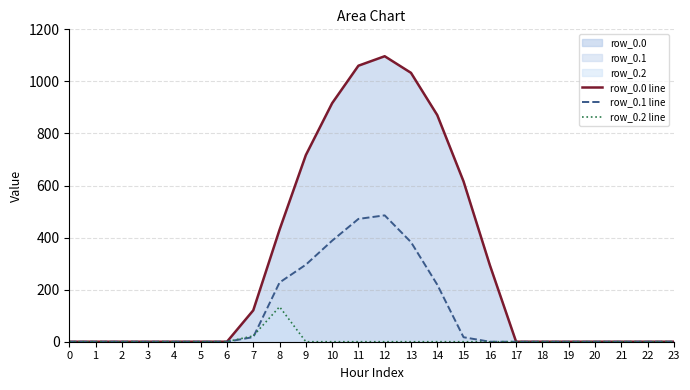

At which category does row_0.0 line reach its first local peak?

12